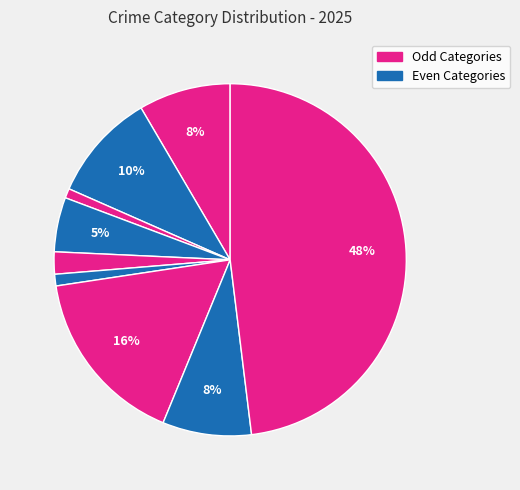

Count the number of slices in the pie.

9